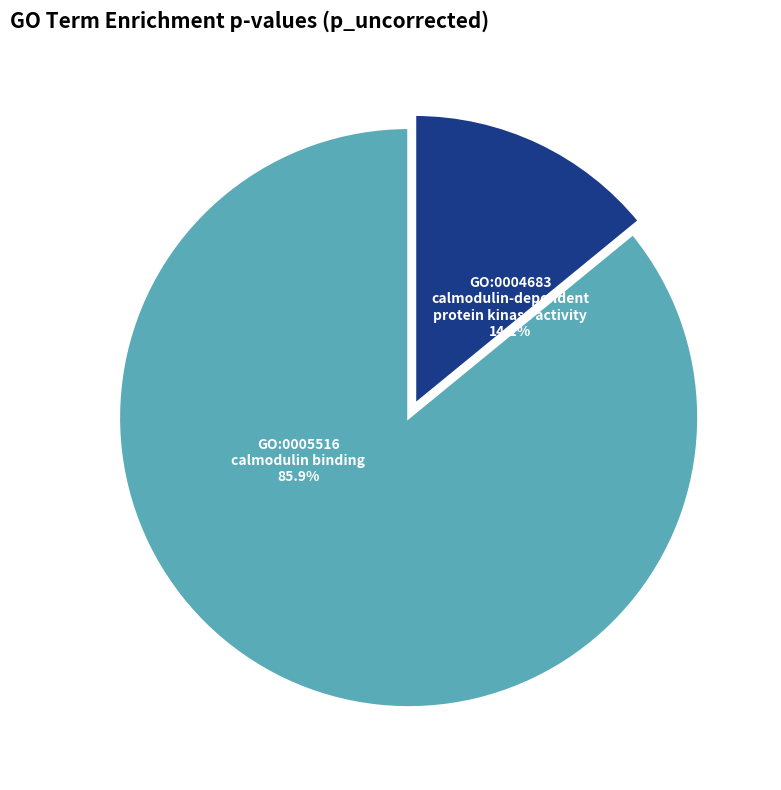

The GO:0004683 slice represents 14% of the pie. True or false?

True